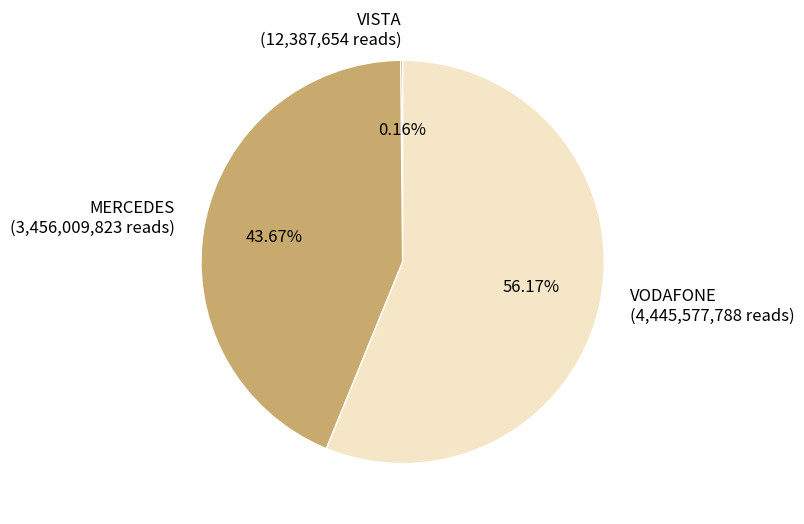

Which category accounts for the majority?

VODAFONE